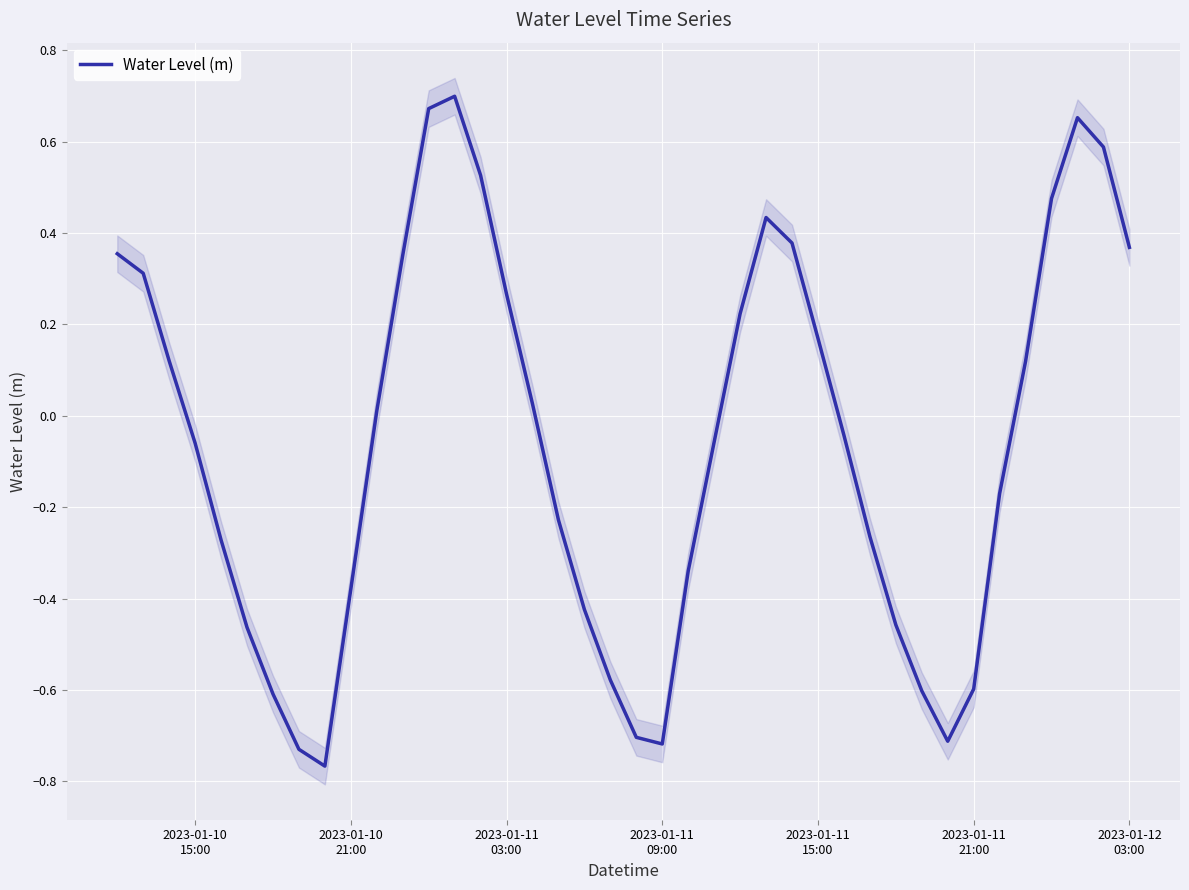

Which has a higher value, 2023-01-11 15:00 or 2023-01-12 03:00?

2023-01-12 03:00